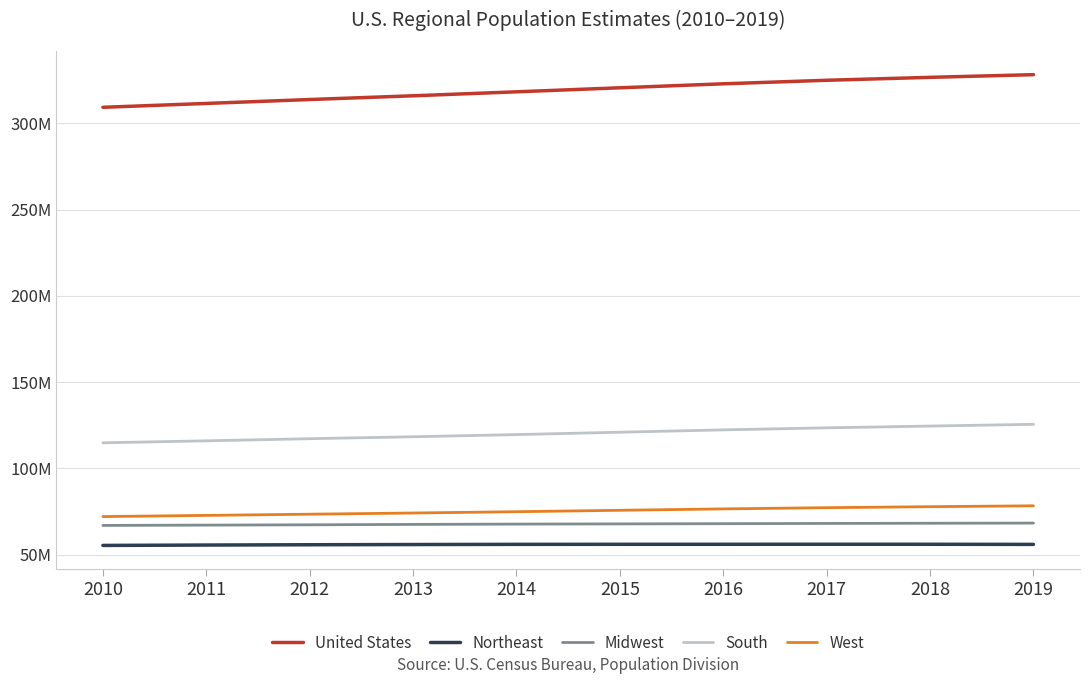

The South series shows 221396661 at 2019. True or false?

False